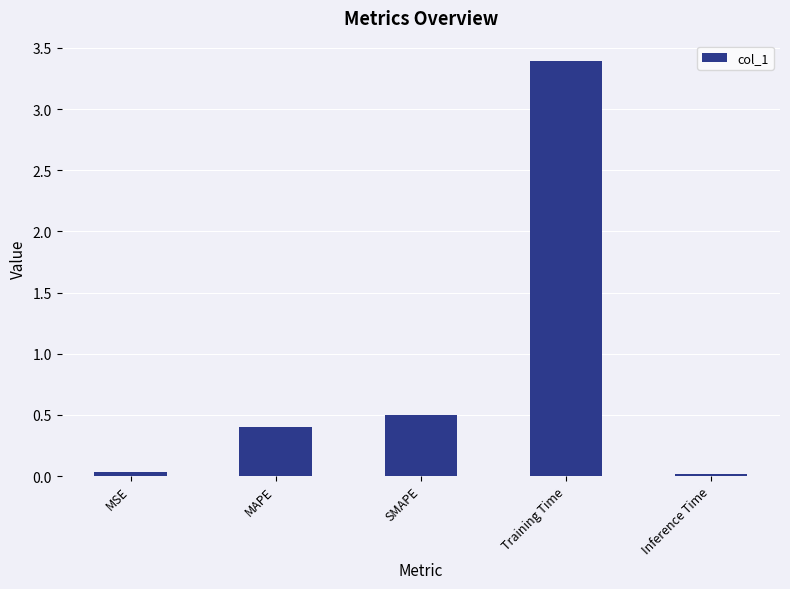

What is the sum of the values at Training Time and MSE?

3.4